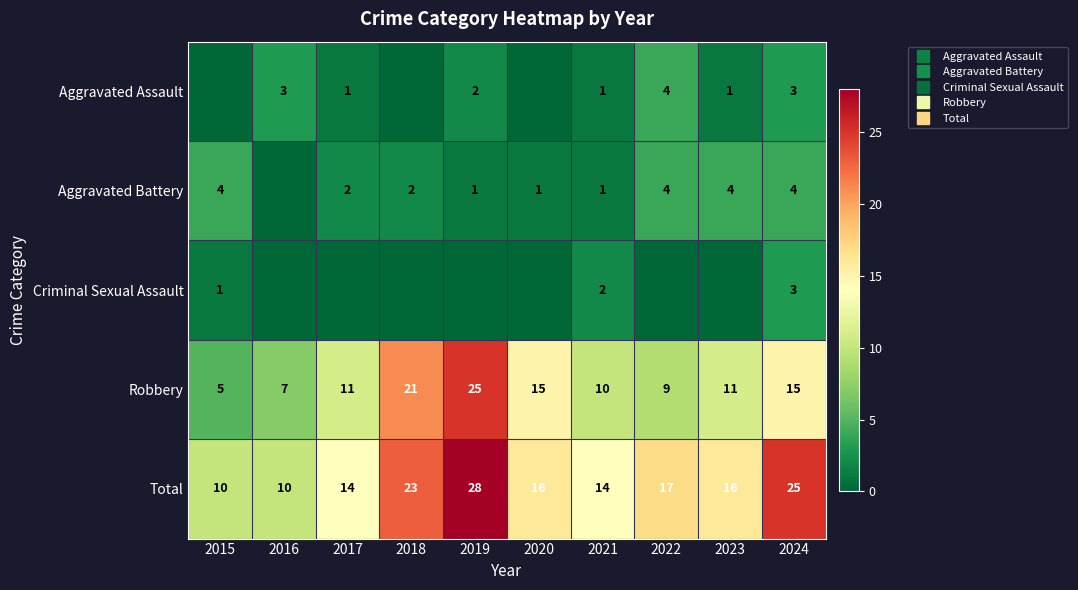

Which label corresponds to the largest value in the chart?

2019